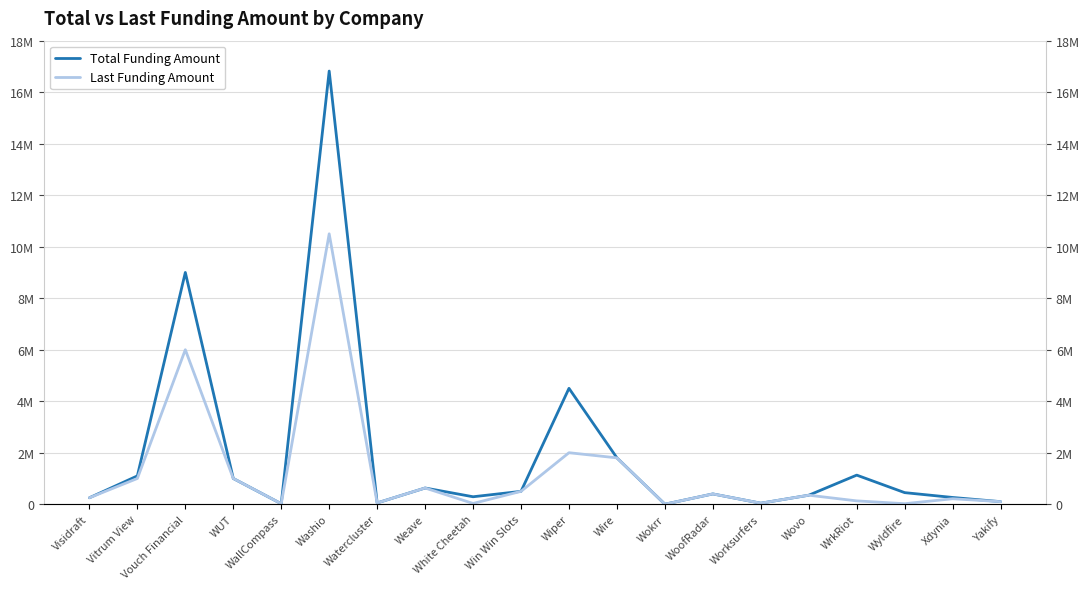

True or false: Last Funding Amount has a value of 130000 at WrkRiot.

True